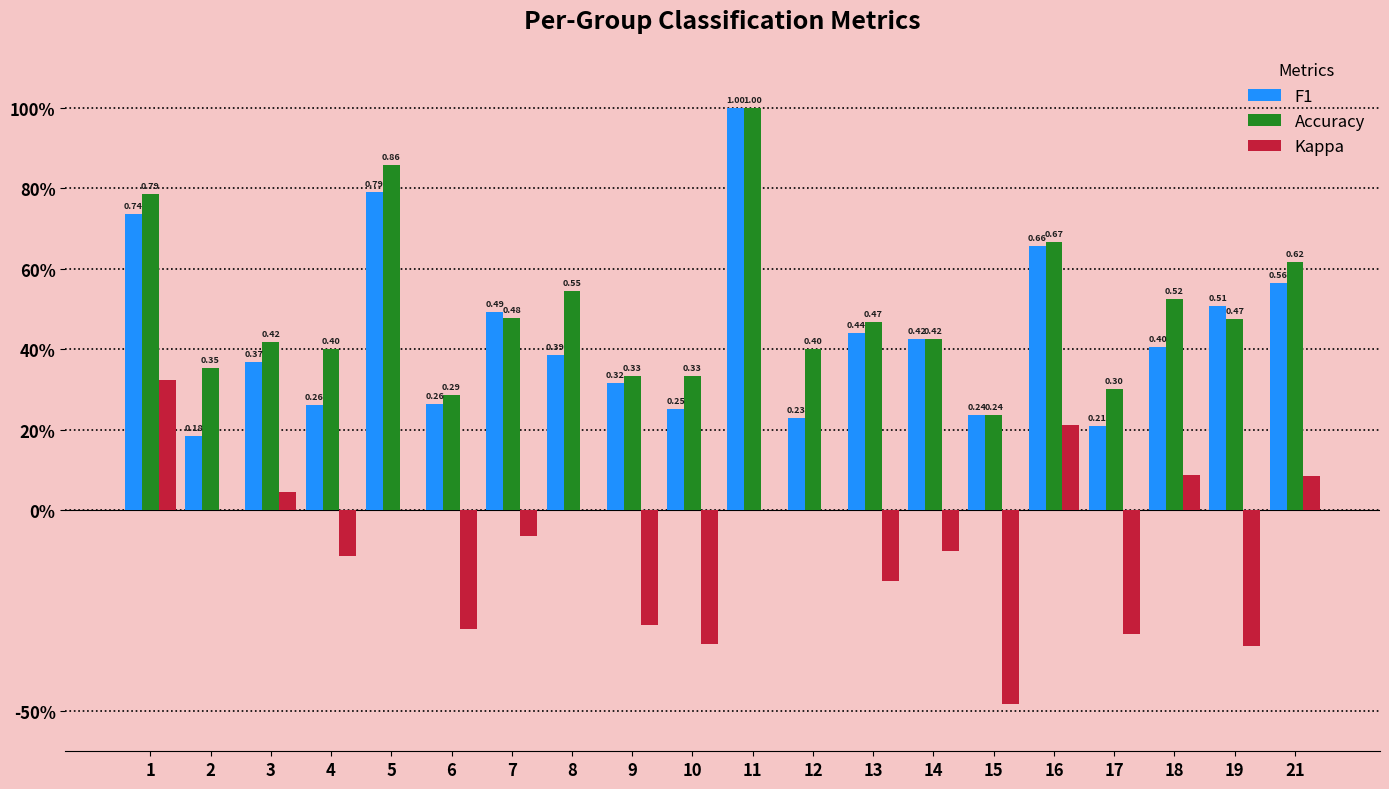

Rank the series by their maximum value, from lowest to highest.

Kappa, F1, Accuracy